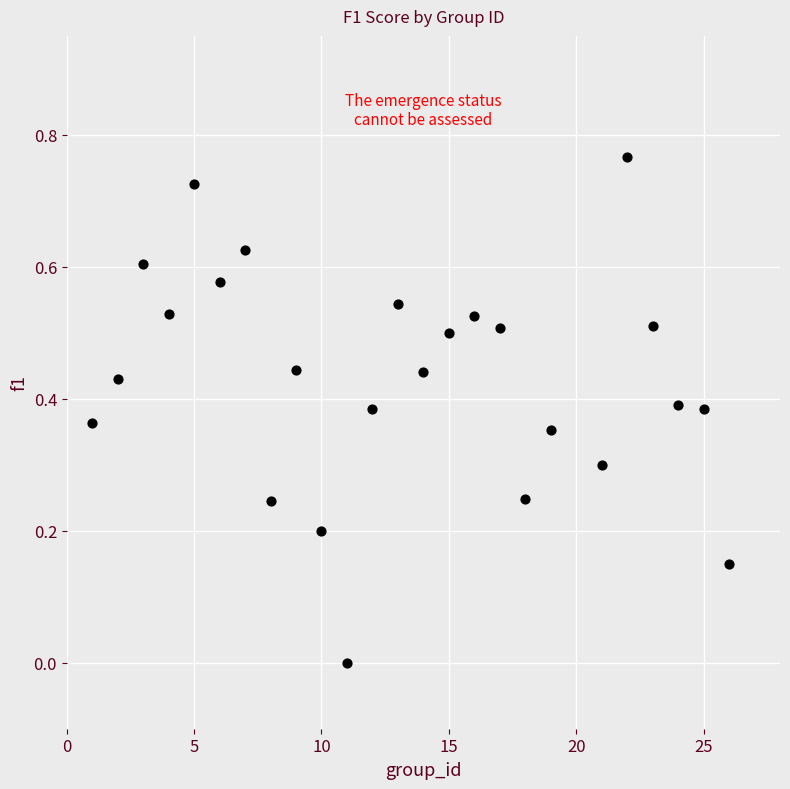

What is the range of X values (max minus min)?

25.0